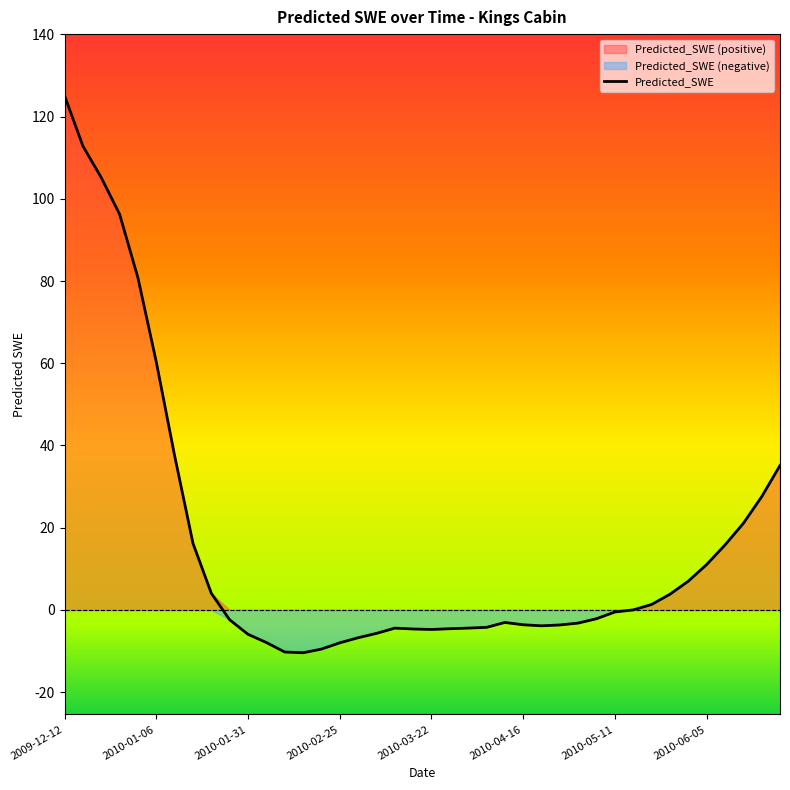

Reading left to right, what are all the values shown in this chart?

125.1	112.8	105.2	96.2	80.8	60.3	37.5	16.2	4.0	-2.4	-5.9	-7.9	-10.2	-10.4	-9.5	-8.0	-6.8	-5.7	-4.4	-4.6	-4.7	-4.6	-4.4	-4.2	-3.0	-3.6	-3.9	-3.6	-3.2	-2.1	-0.5	0.0	1.3	3.8	7.0	11.0	15.8	21.1	27.5	35.1